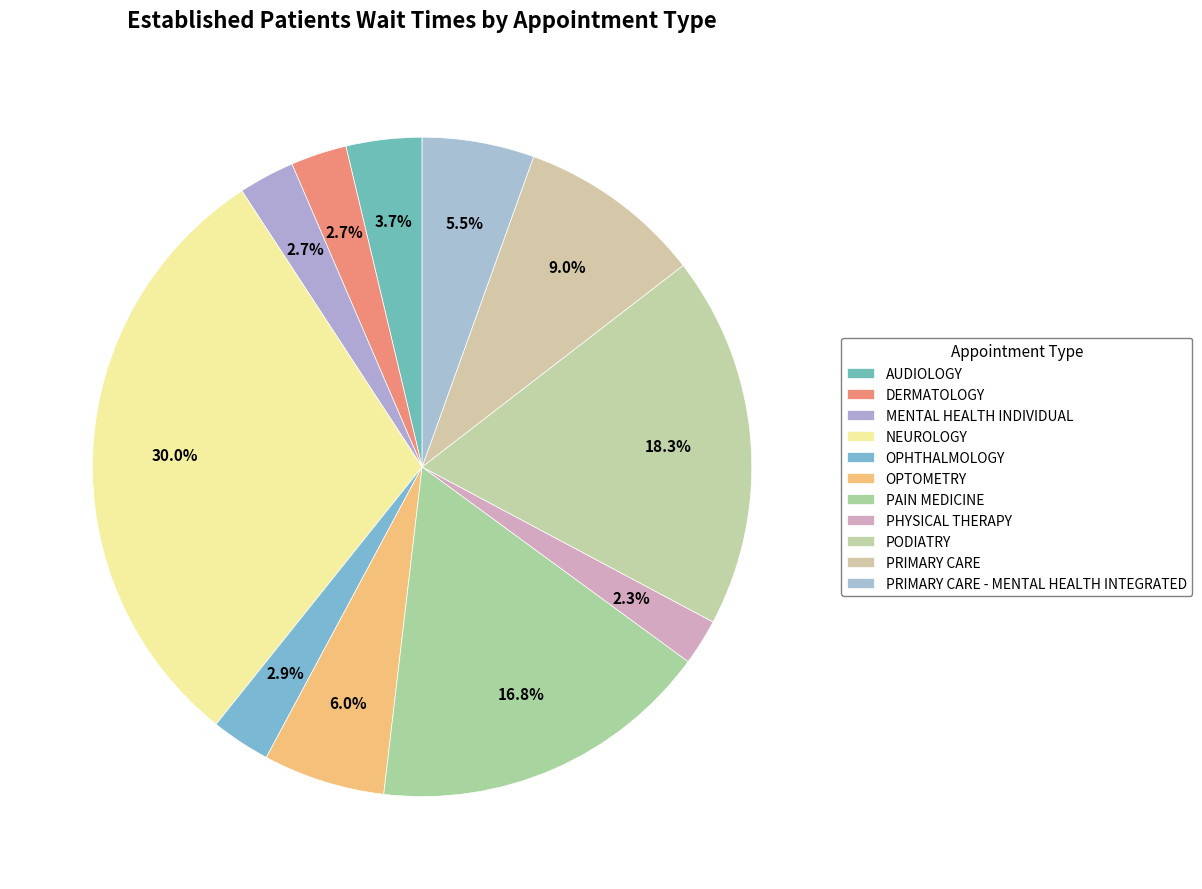

To the nearest percent, what is the average slice percentage?

9%